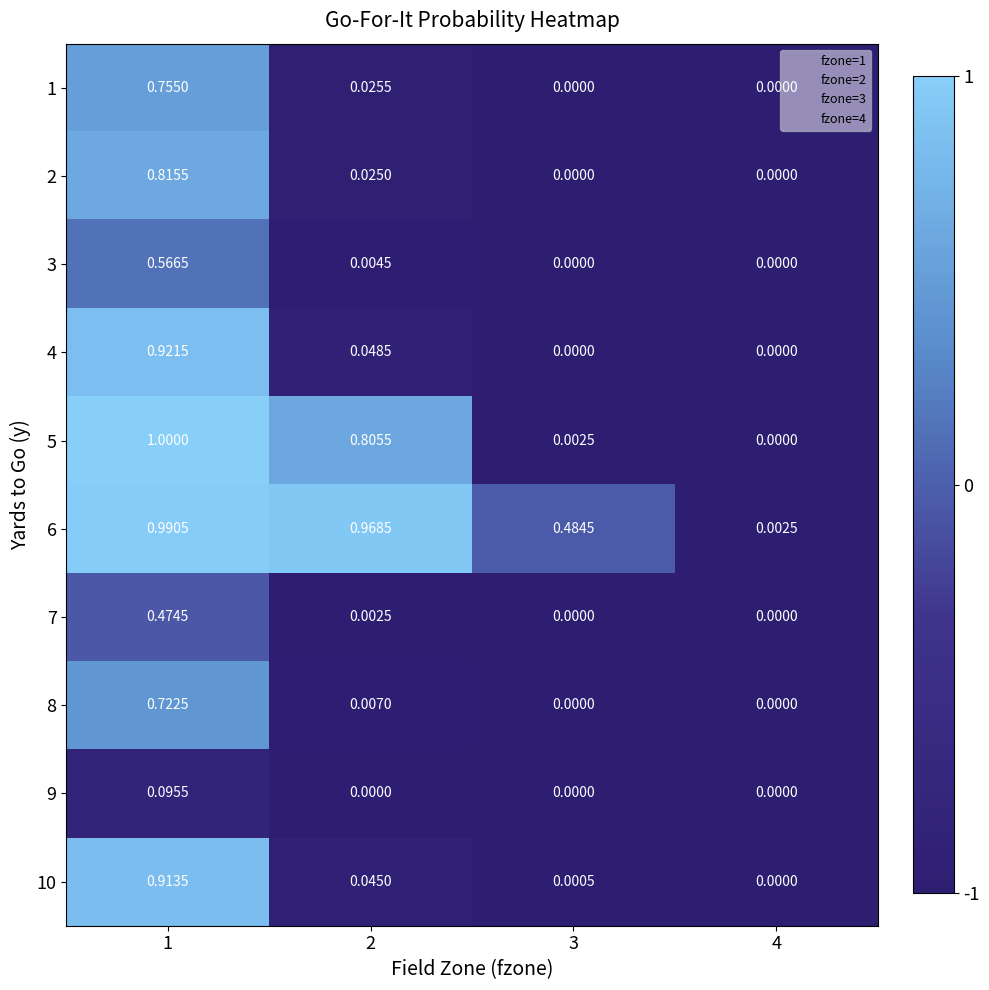

At 1, list the series in order from smallest to largest.

9, 7, 3, 8, 1, 2, 10, 4, 6, 5